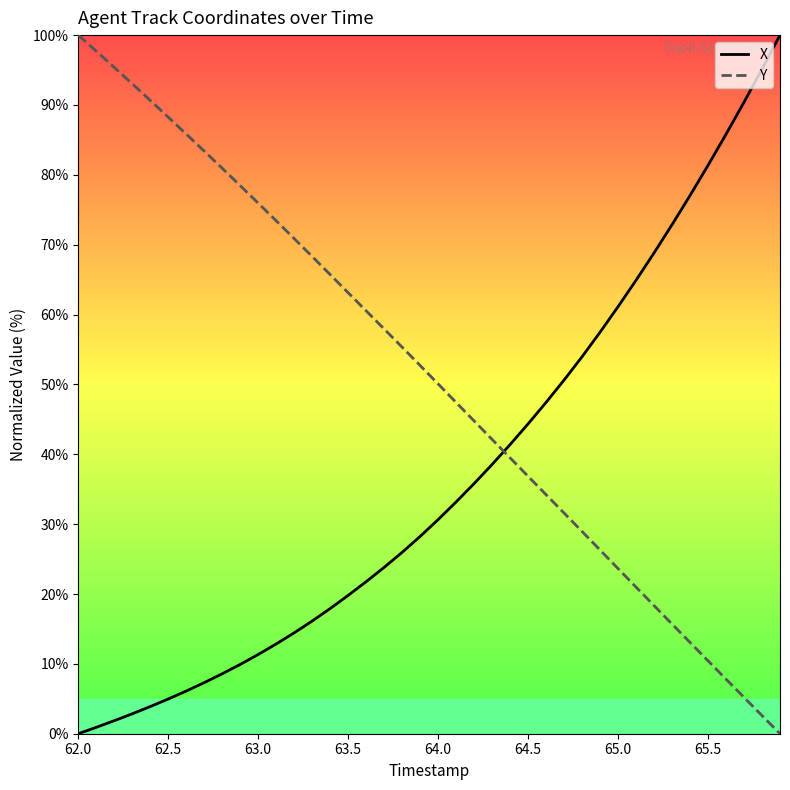

List the series in order of their overall mean, highest first.

Y, X